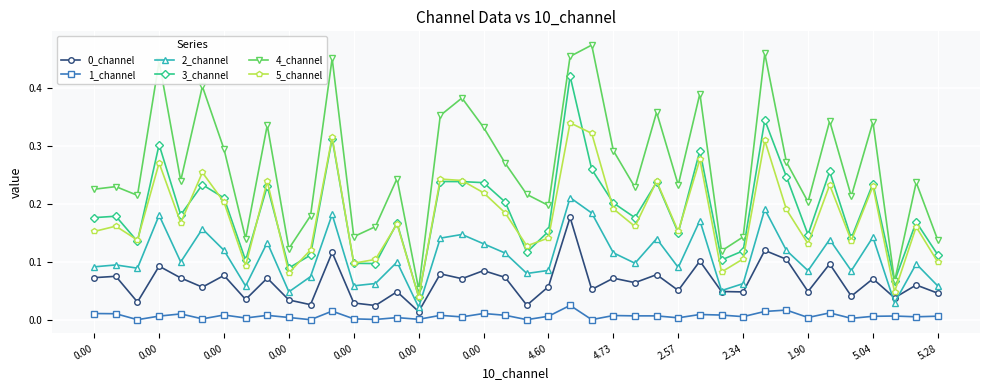

True or false: 1_channel and 2_channel cross at least once.

False